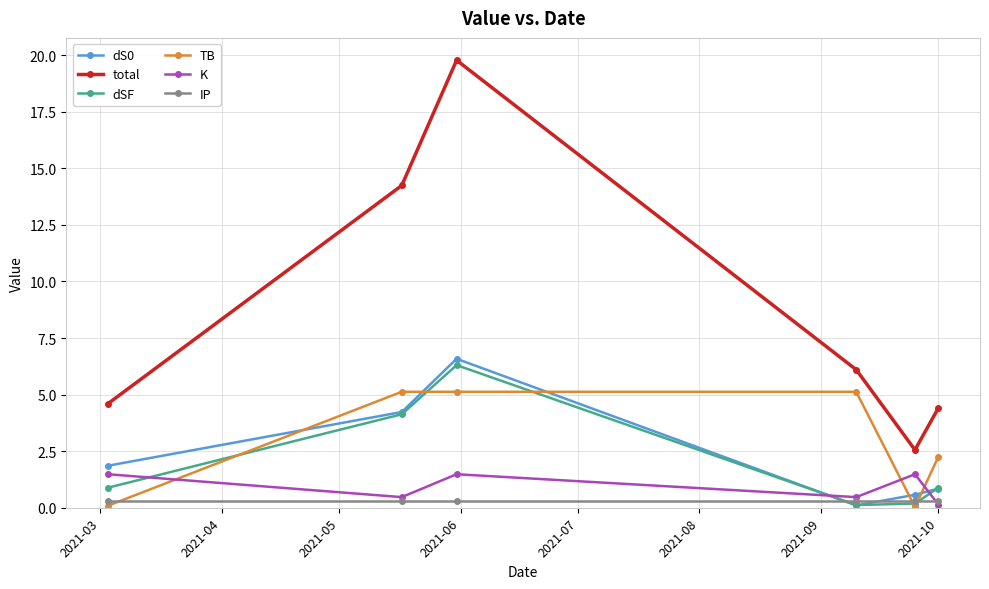

Which series has the largest total across all categories?

total